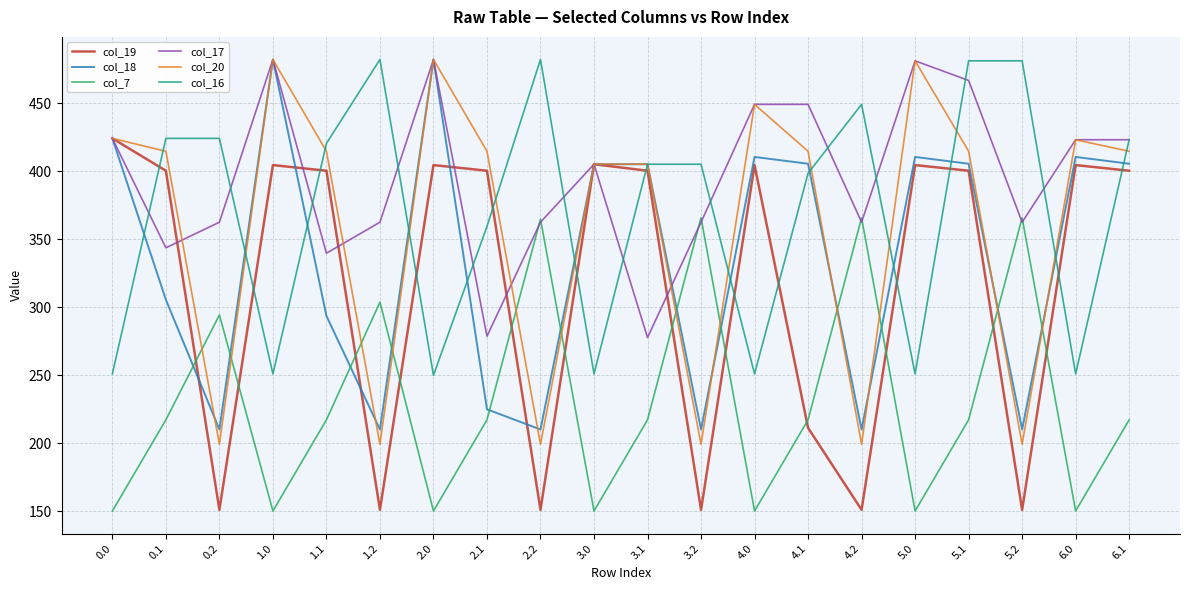

At 1.1, list the series in order from largest to smallest.

col_16, col_20, col_19, col_17, col_18, col_7